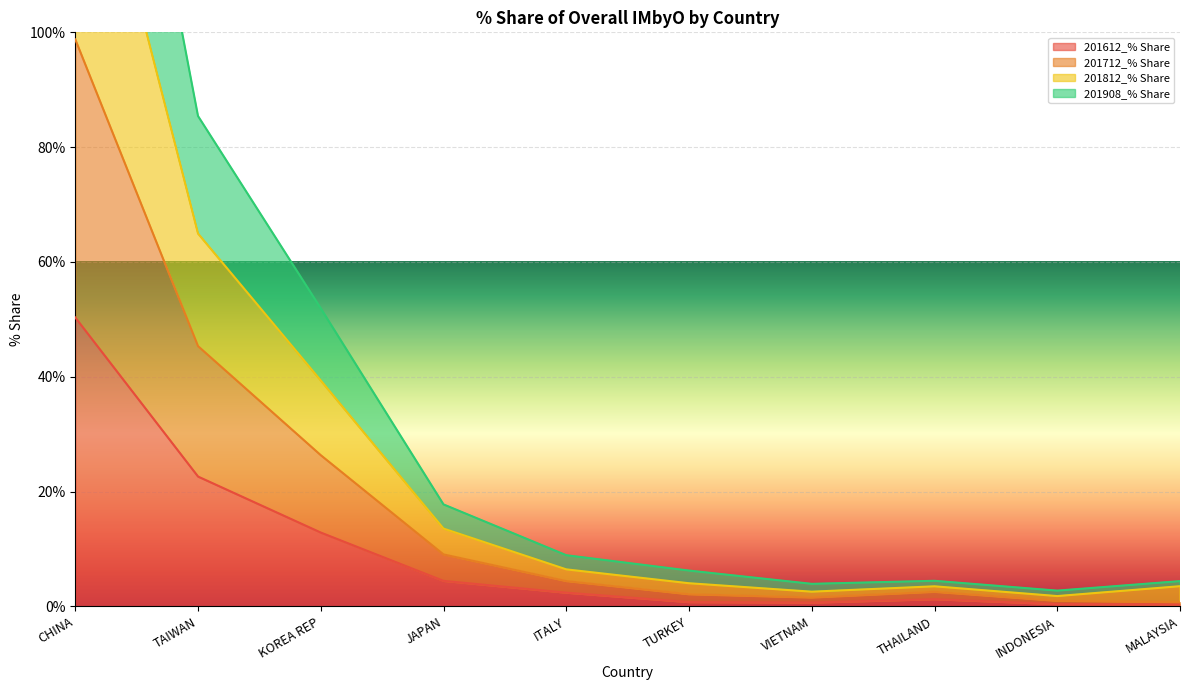

At which category is the sum across all series the highest?

CHINA